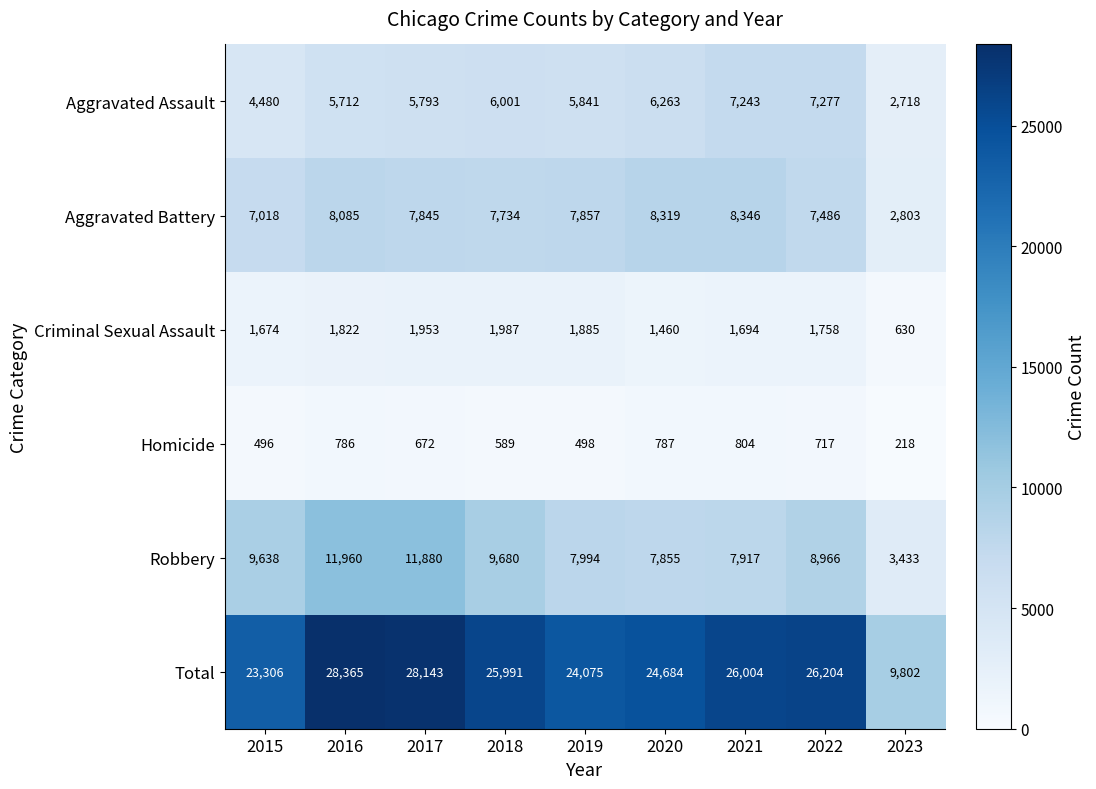

At which label does Aggravated Battery reach its minimum?

2023